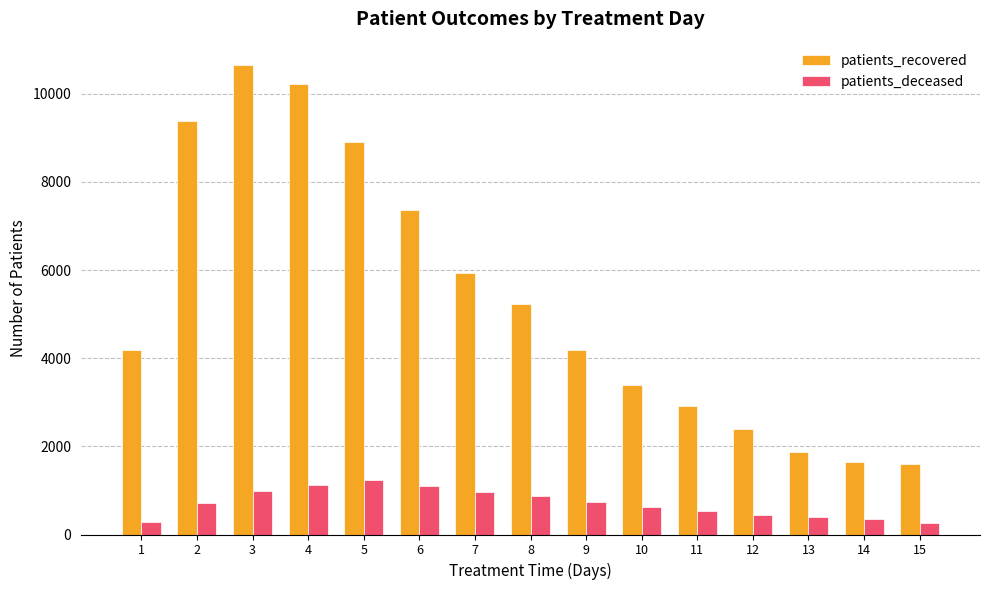

What is the value of the patients_deceased bar at the 6th from the left?

1098